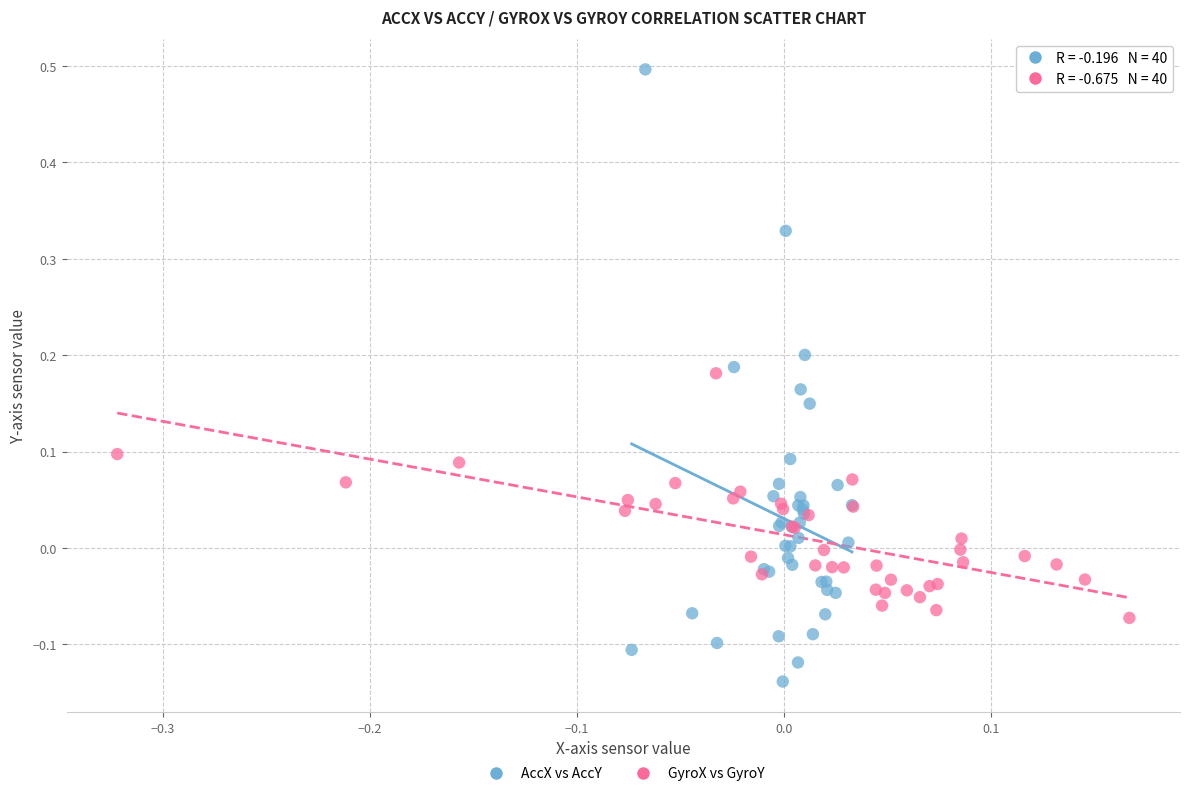

Which series contains the lowest Y value?

AccX vs AccY